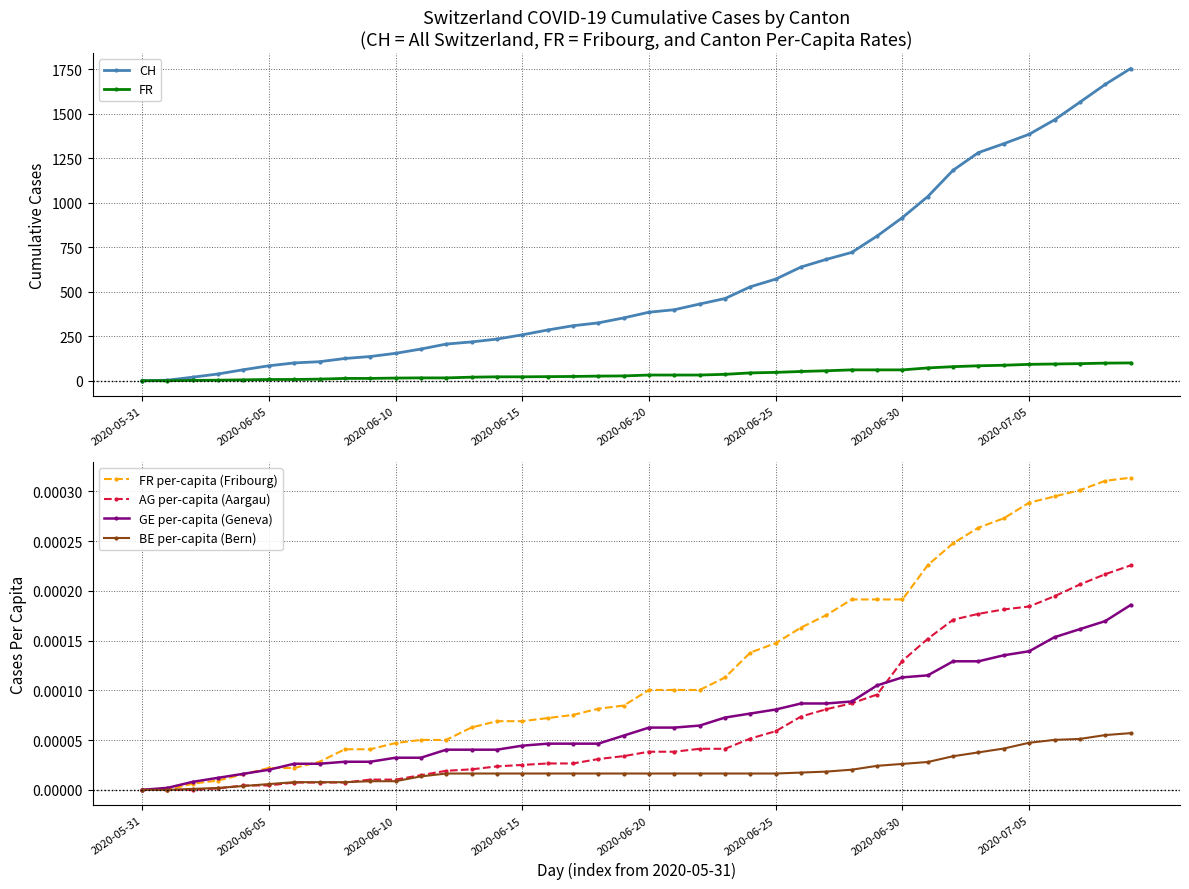

Between 33 and 38, which is larger?

38